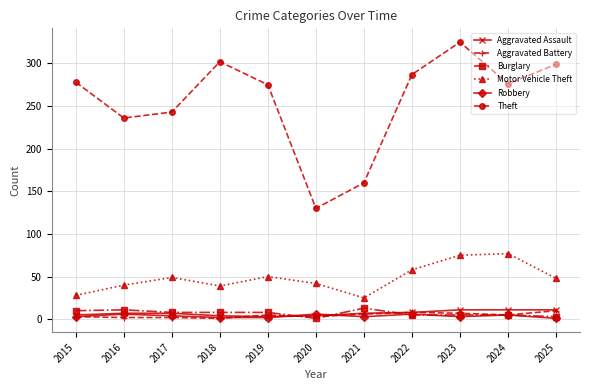

At which category does Motor Vehicle Theft reach its first local valley?

2018